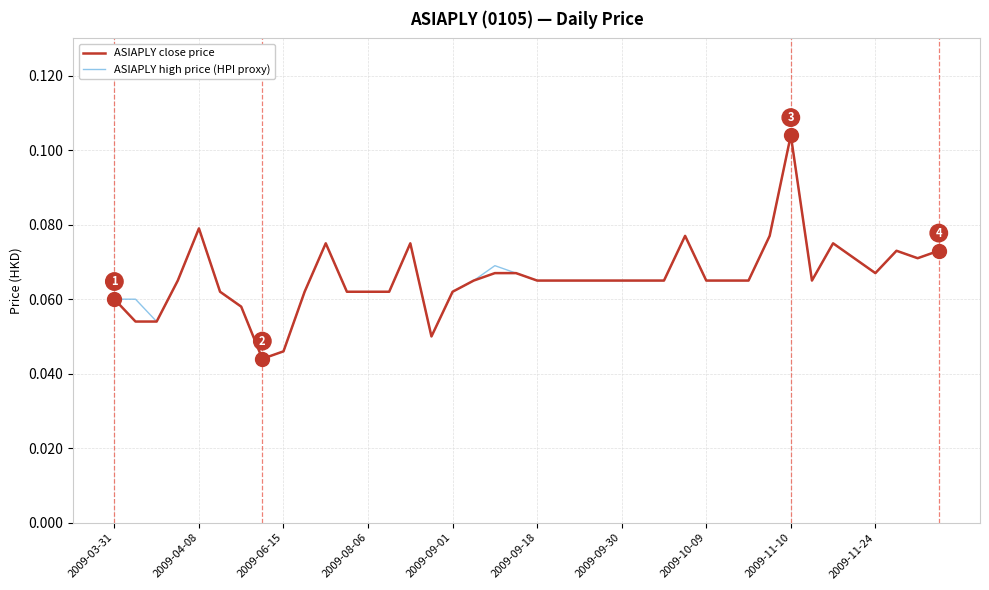

Which series has the largest range (max minus min)?

ASIAPLY close price